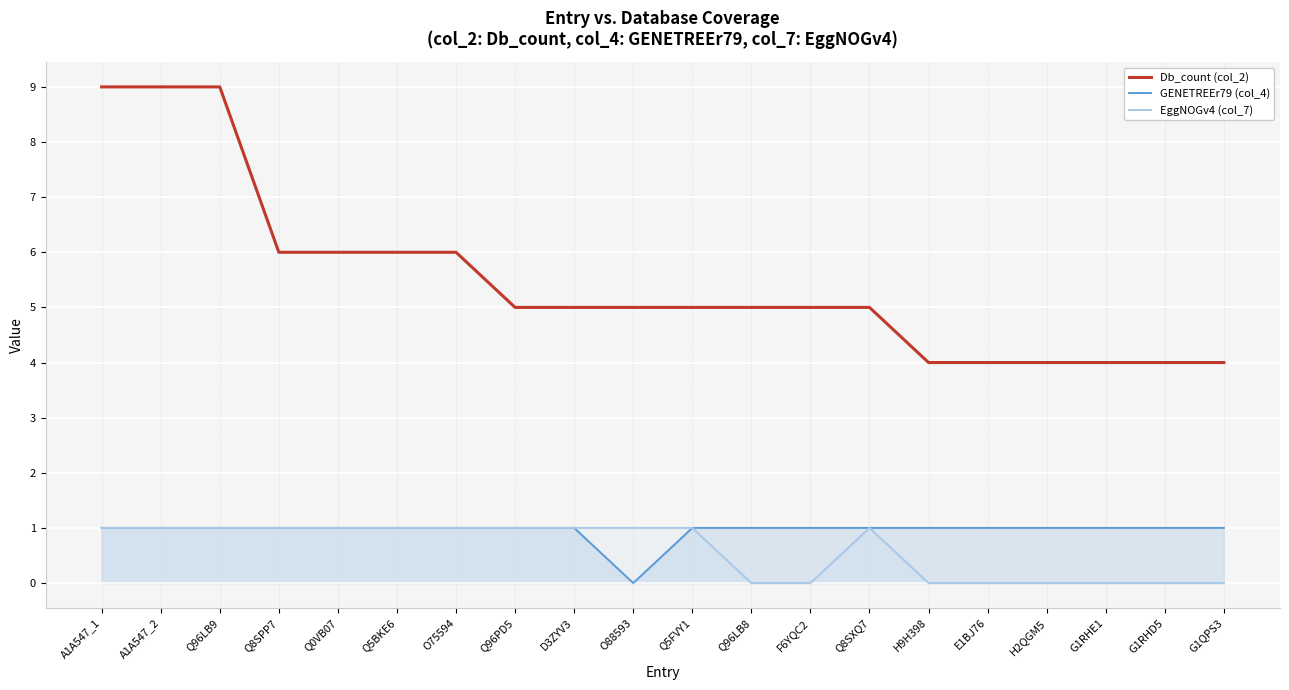

Which series has the widest spread of values?

Db_count (col_2)